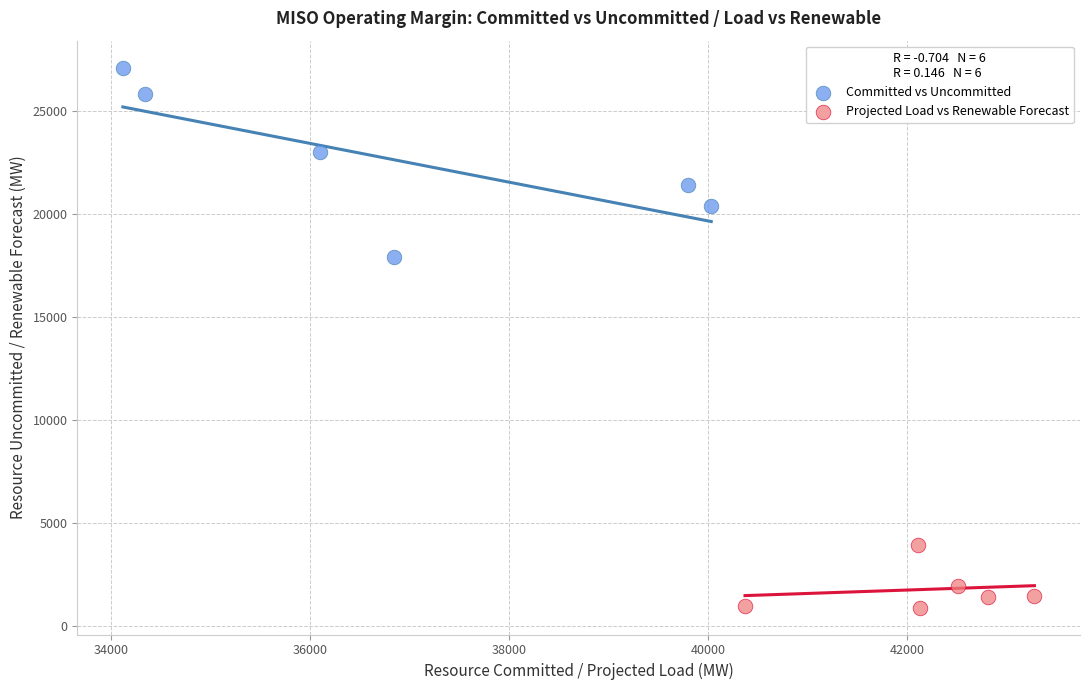

Which series has the widest spread of Y values?

Committed vs Uncommitted